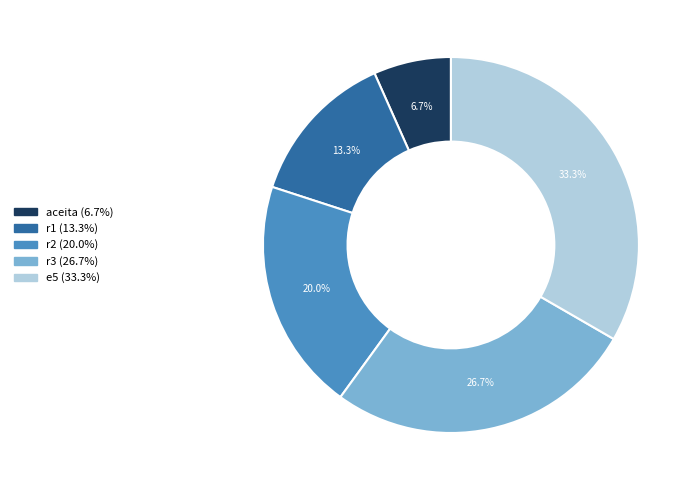

Count the number of slices in the pie.

5